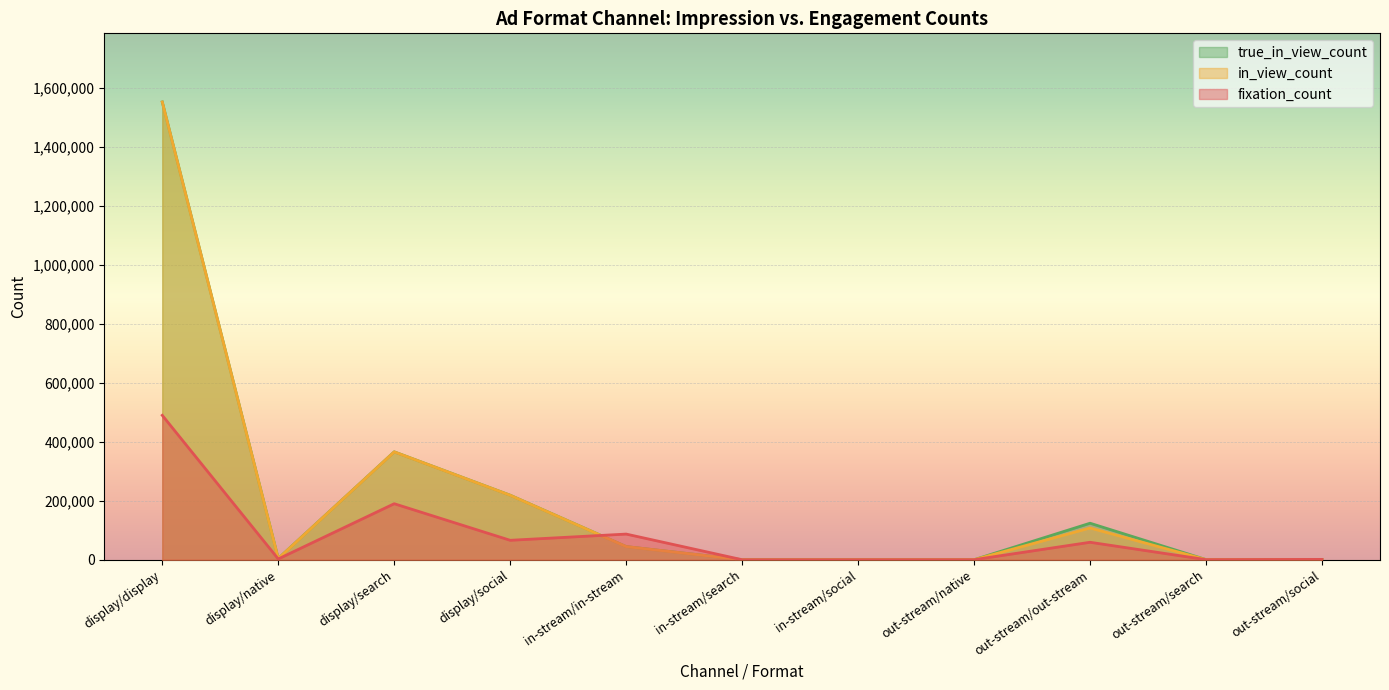

What is the maximum value for true_in_view_count?

1552660